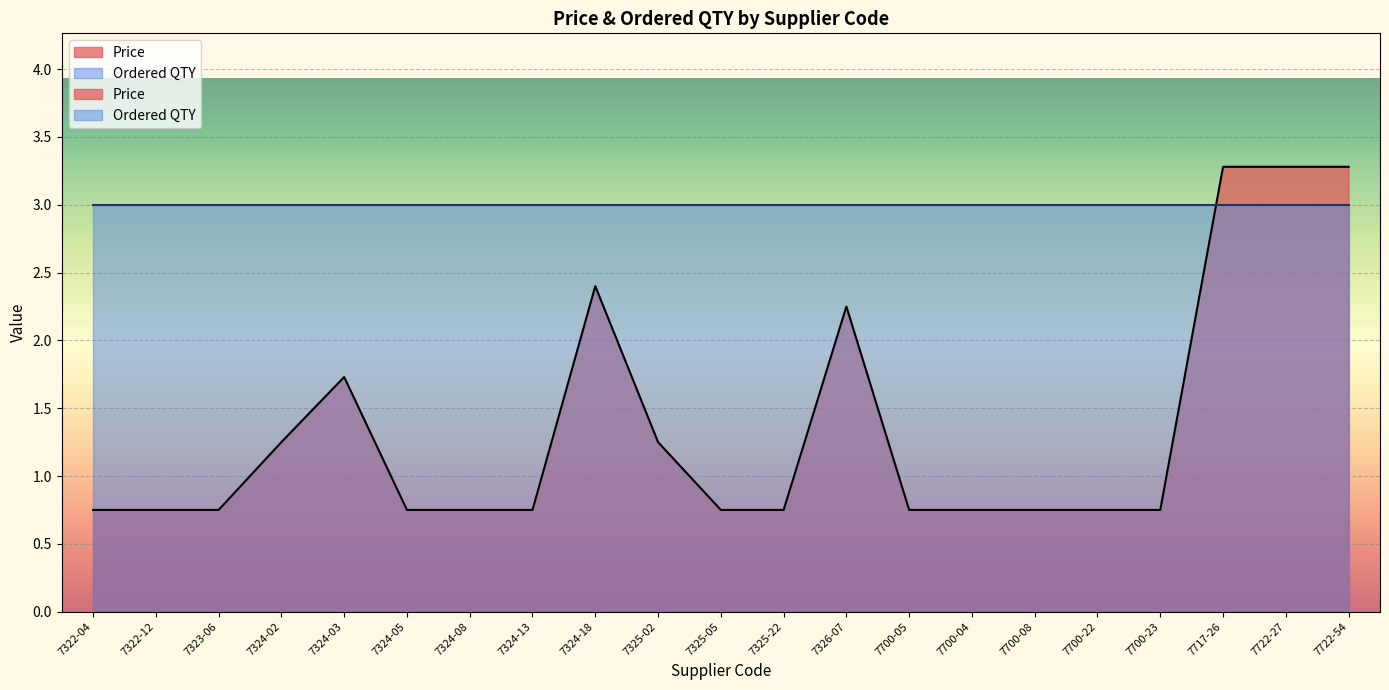

What is the greatest value displayed?

3.3